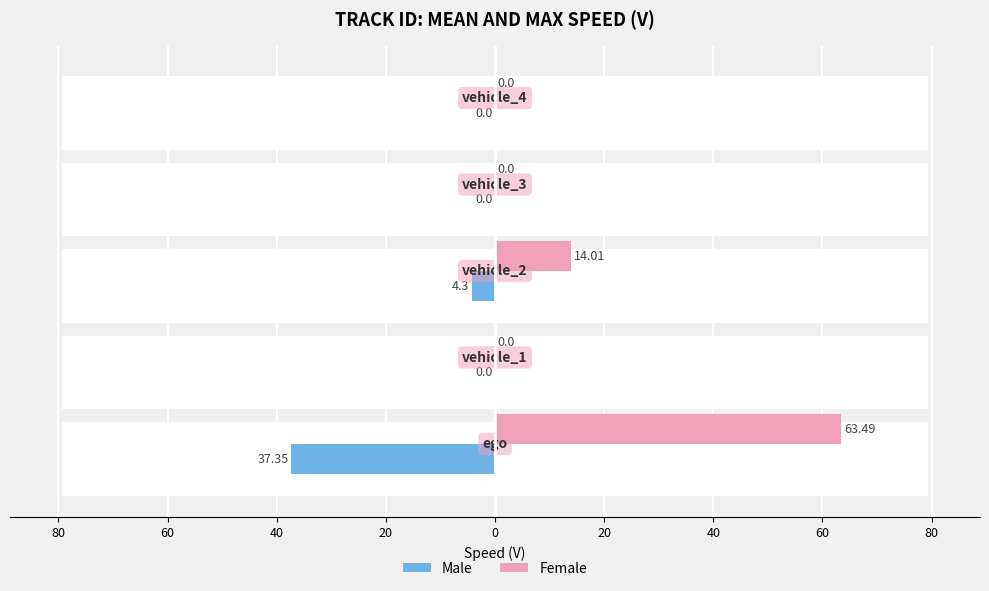

Rank the series at 80 from lowest to highest value.

Male, Female